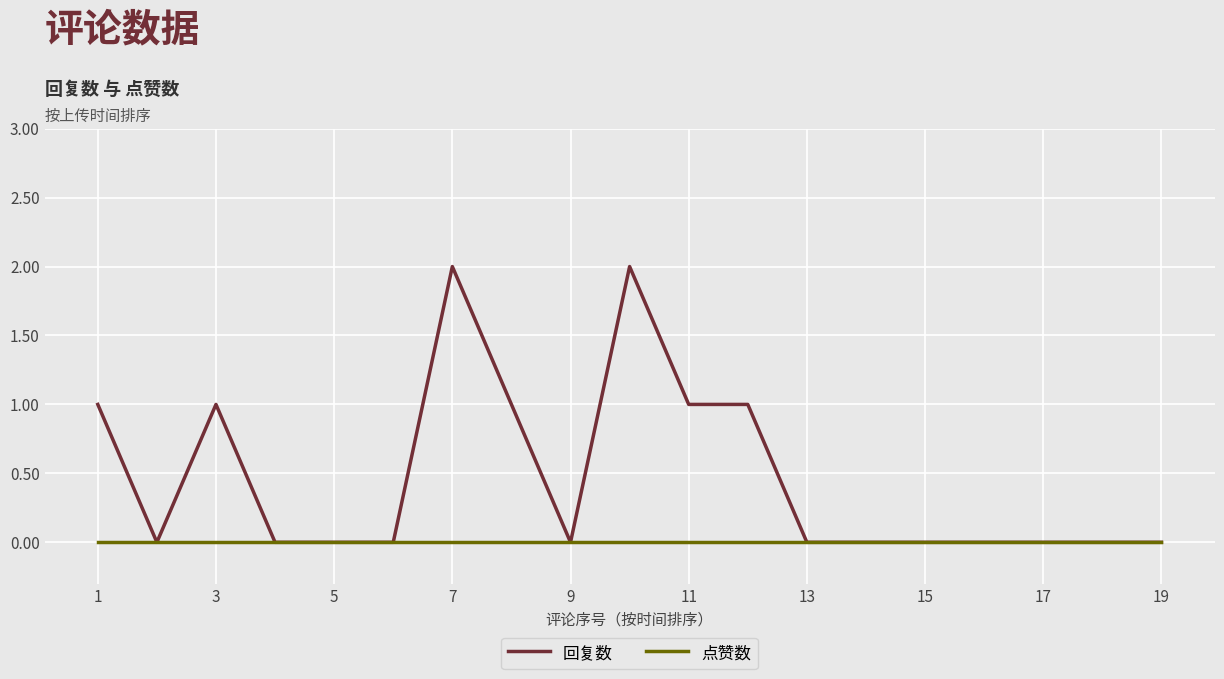

Which series has the widest spread of values?

回复数